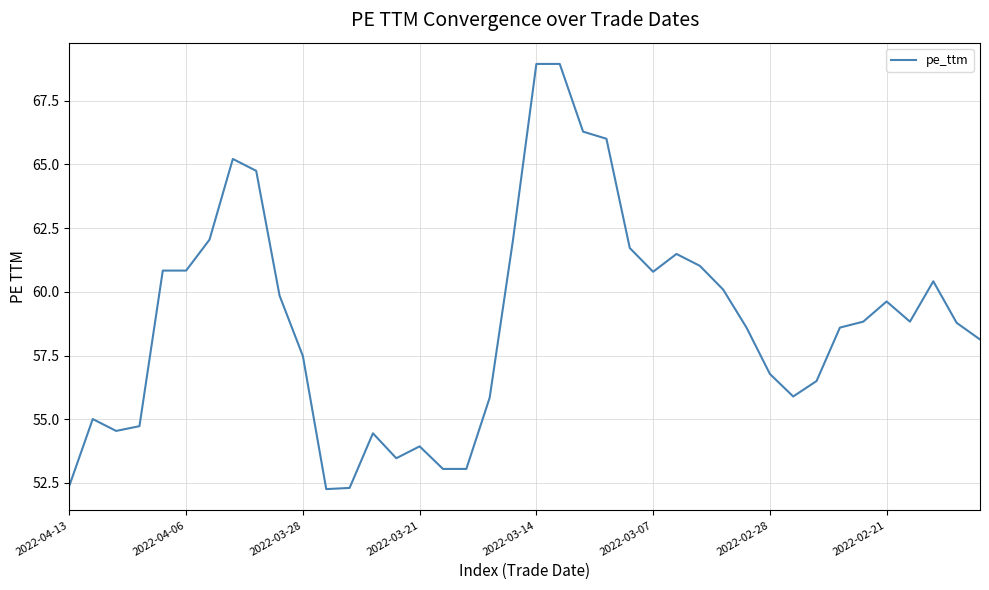

What is the minimum value shown in the chart?

52.3